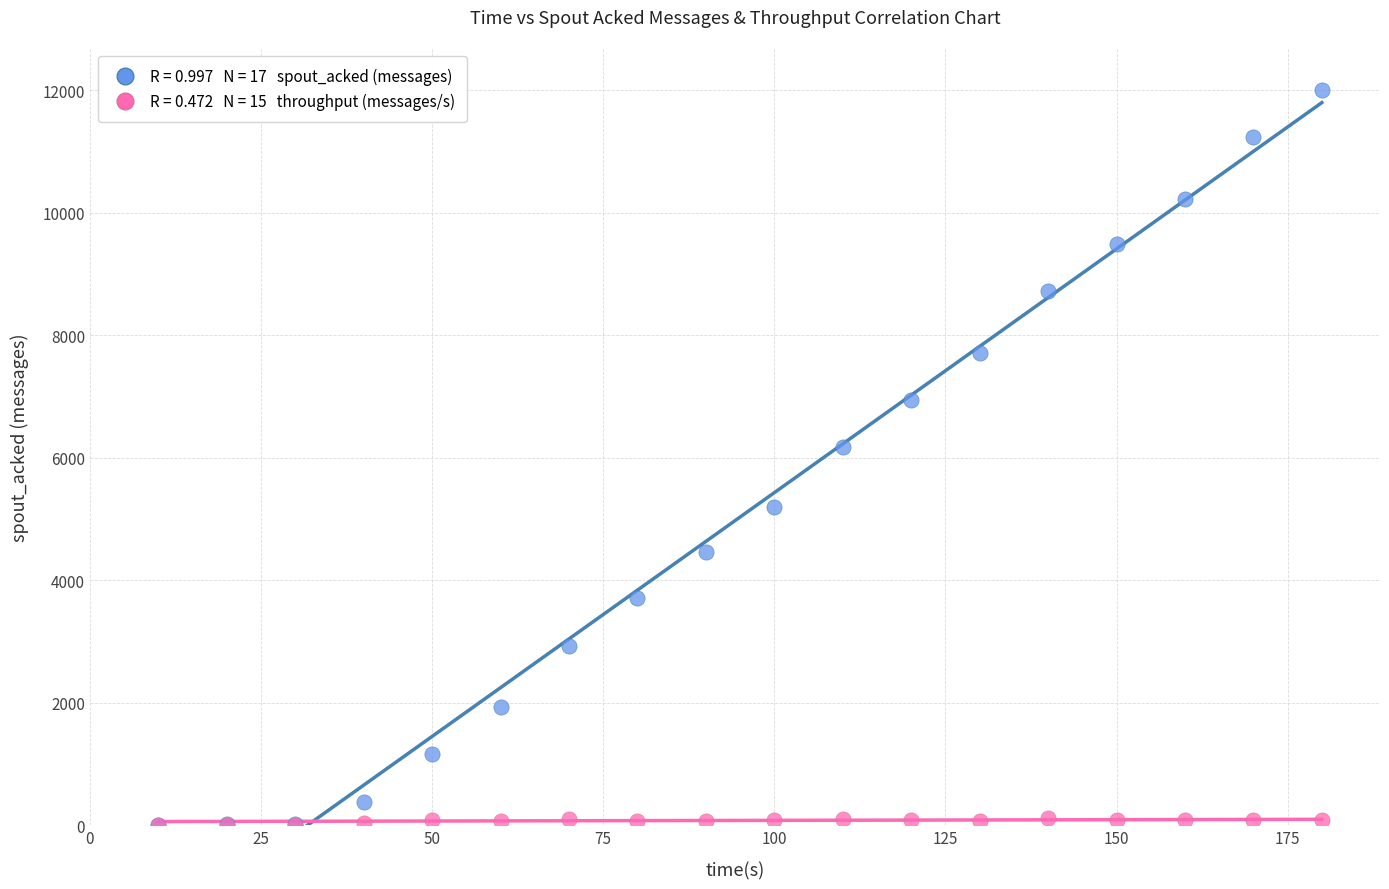

Across all series, what Y value is closest to 6000?

6180